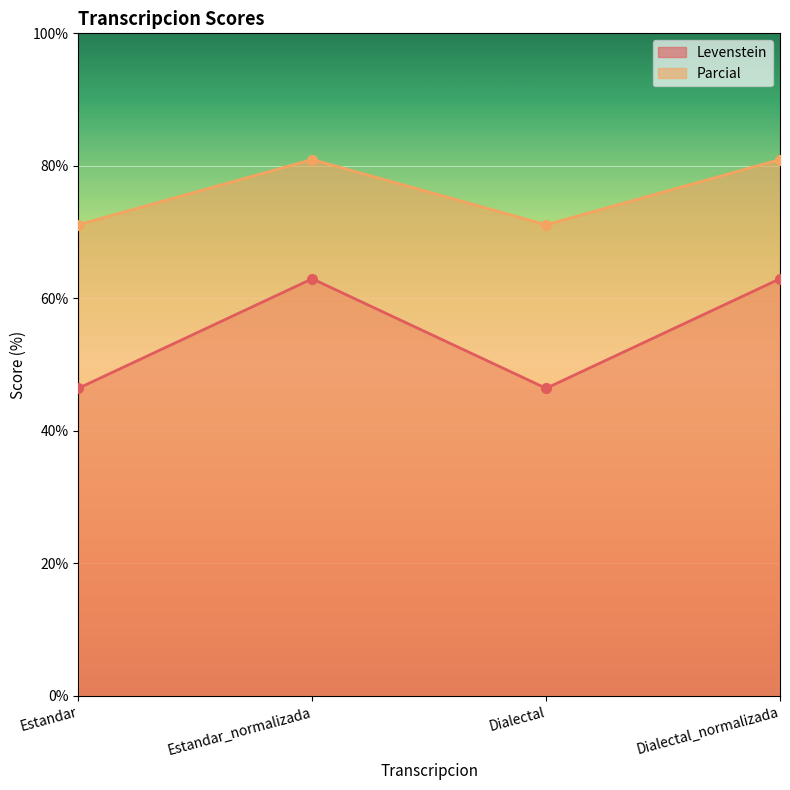

What is the difference between the maximum and minimum values in the Levenstein series?

16.5